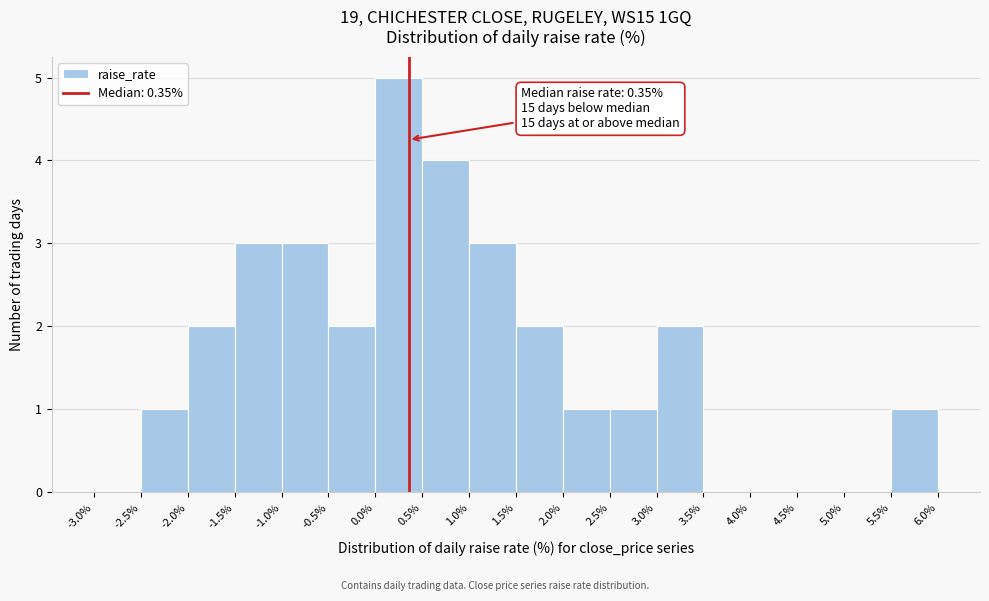

Which range on the x-axis has the tallest bar?

0.0% to 0.5%